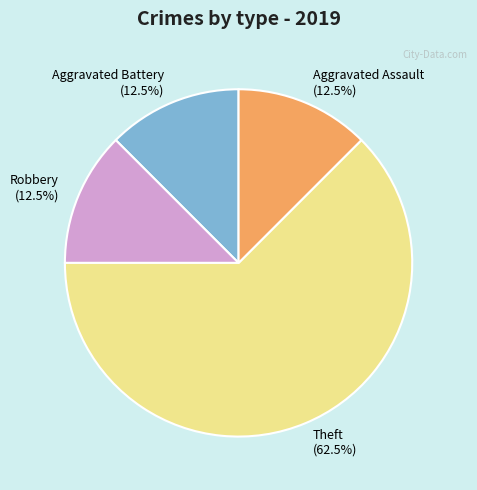

Approximately how many times larger is the value at Robbery compared to Aggravated Assault?

1.0